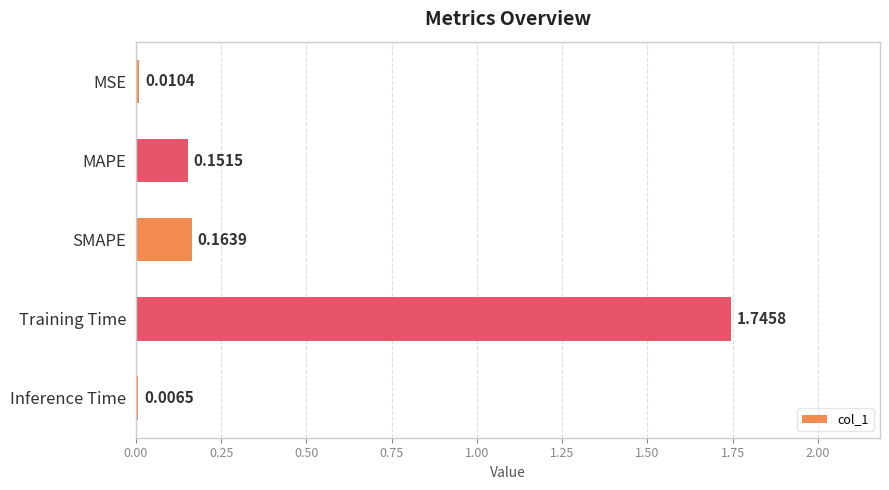

Which label corresponds to the largest value in the chart?

Training Time